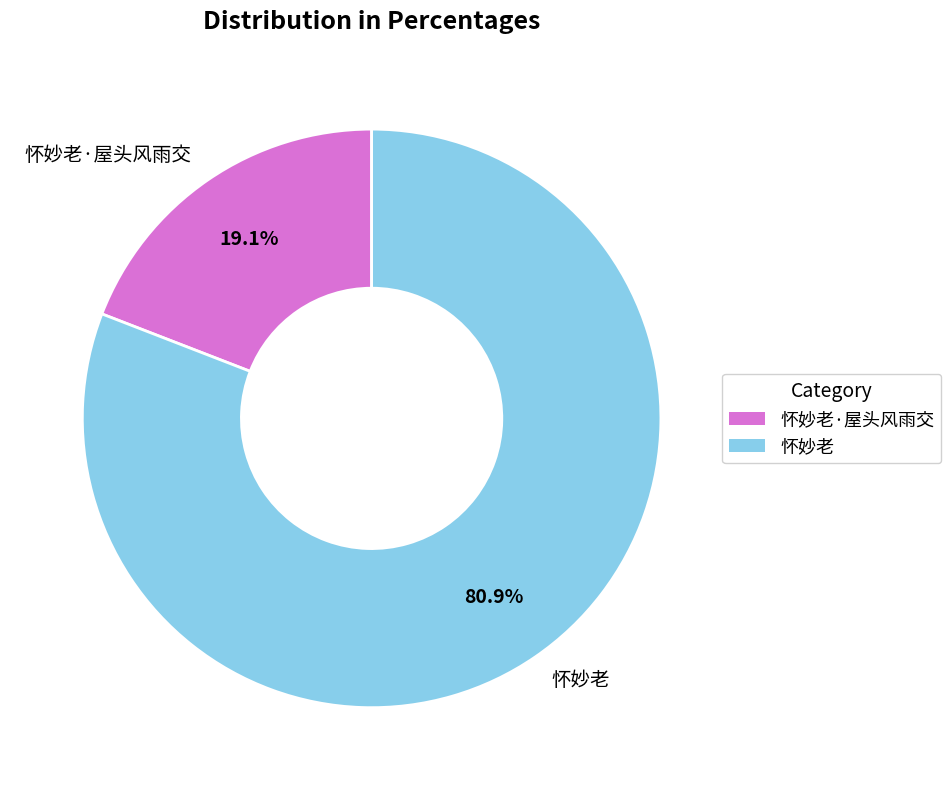

To the nearest percent, what is the difference between the 怀妙老·屋头风雨交 and 怀妙老 slice percentages?

62%